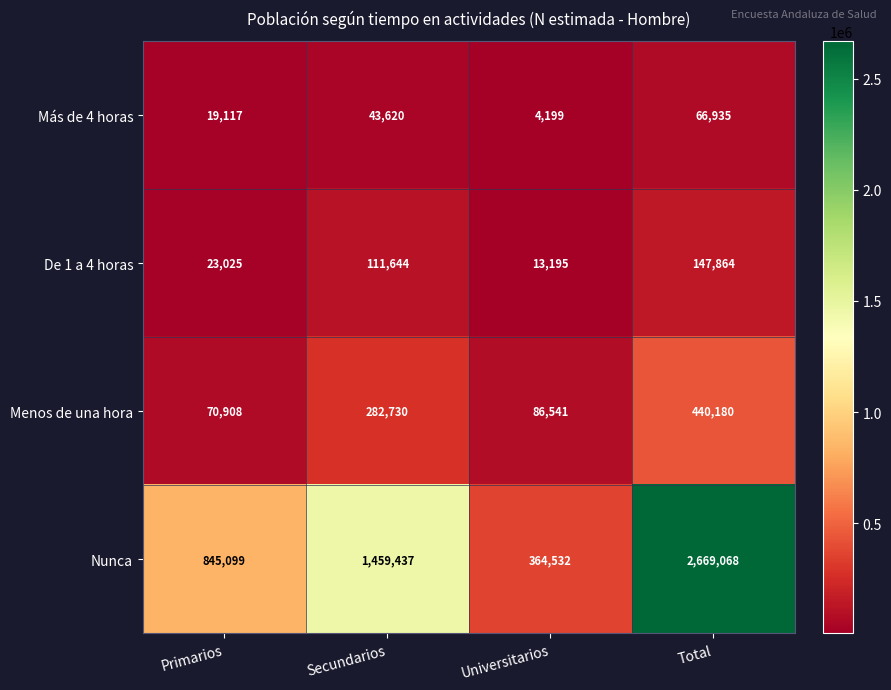

The value of Menos de una hora at Primarios is 70908. True or false?

True